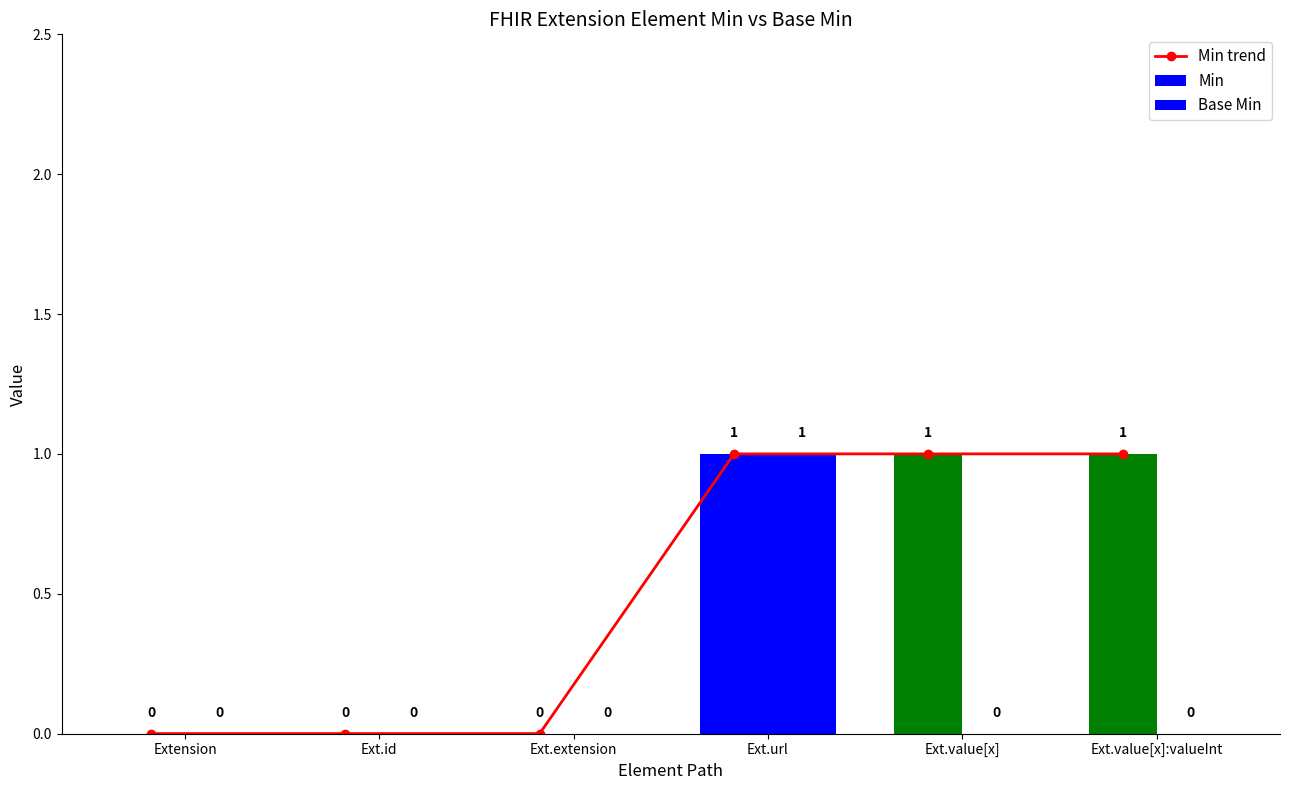

Which series has the largest total across all categories?

Min trend